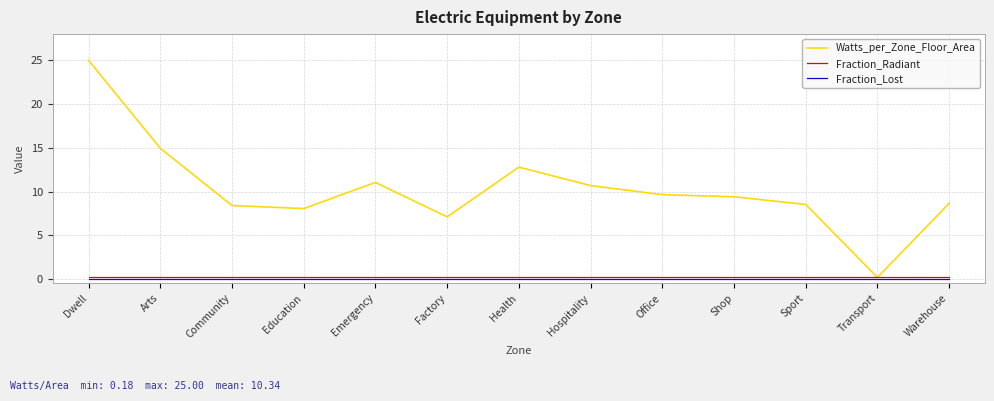

How many intersections are there between Fraction_Radiant and Watts_per_Zone_Floor_Area?

2